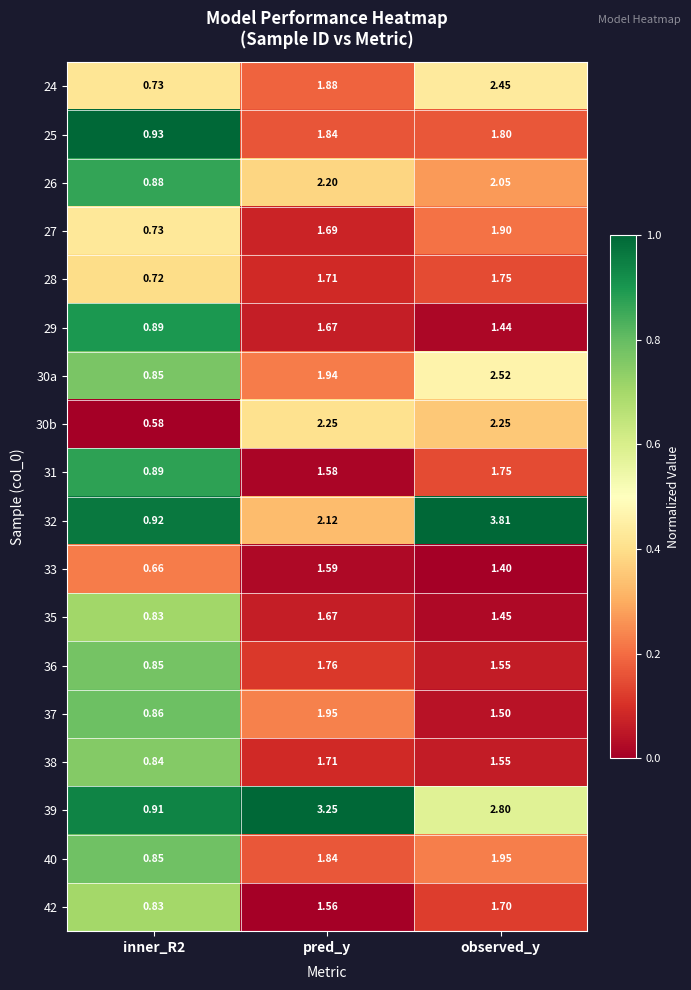

Where does the 36 series first go above 1?

pred_y